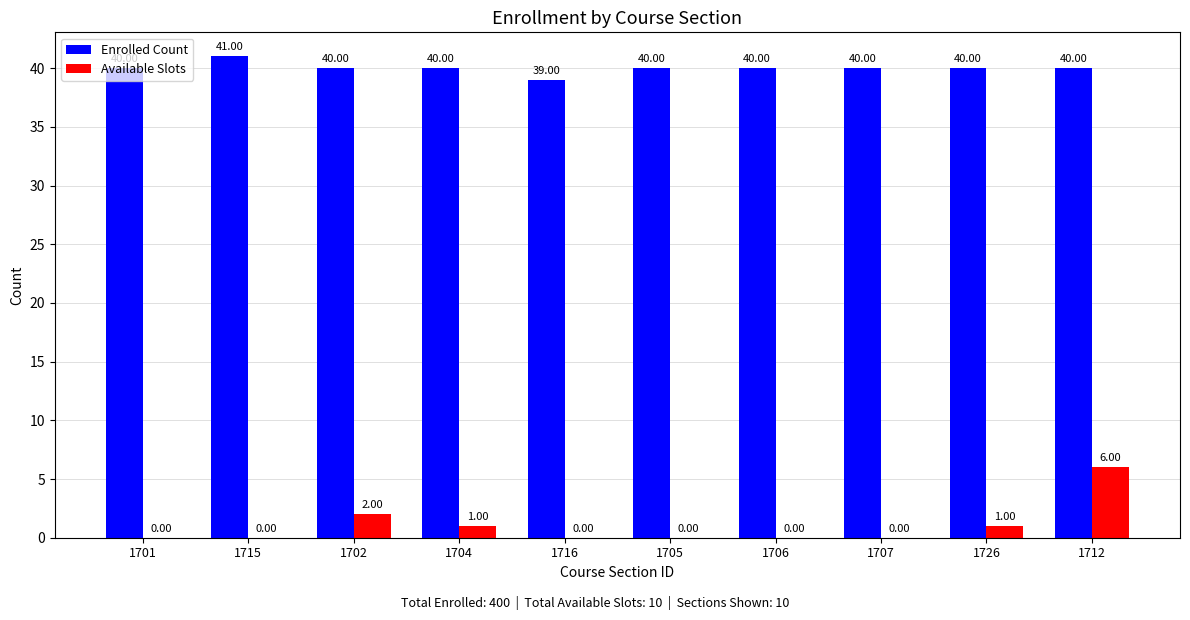

What is the sum of all Available Slots values?

10